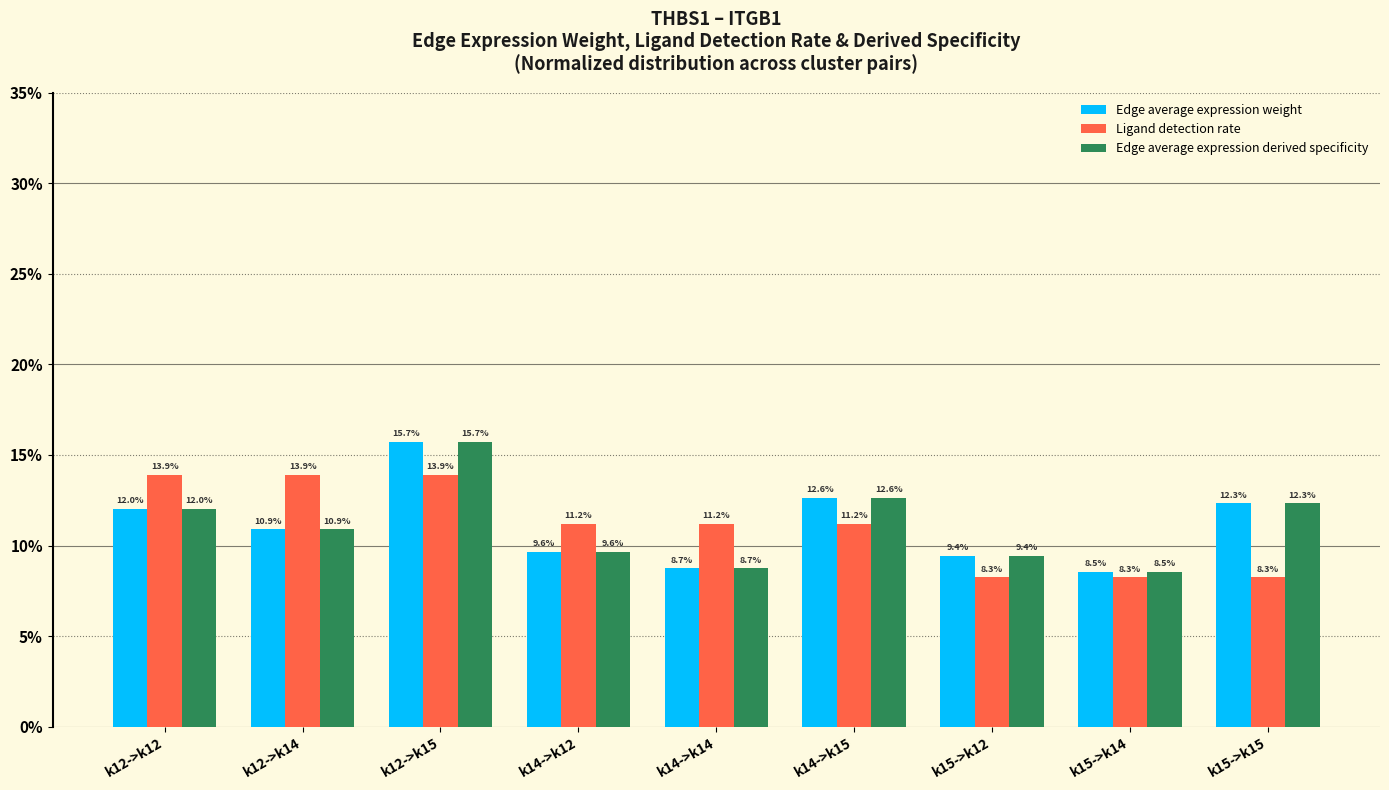

Which series has the largest total across all categories?

Edge average expression weight